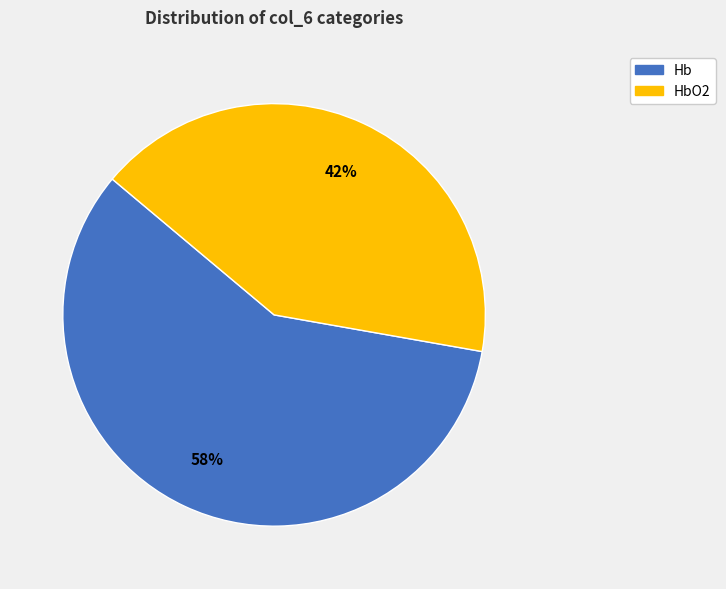

The Hb slice represents 53% of the pie. True or false?

False